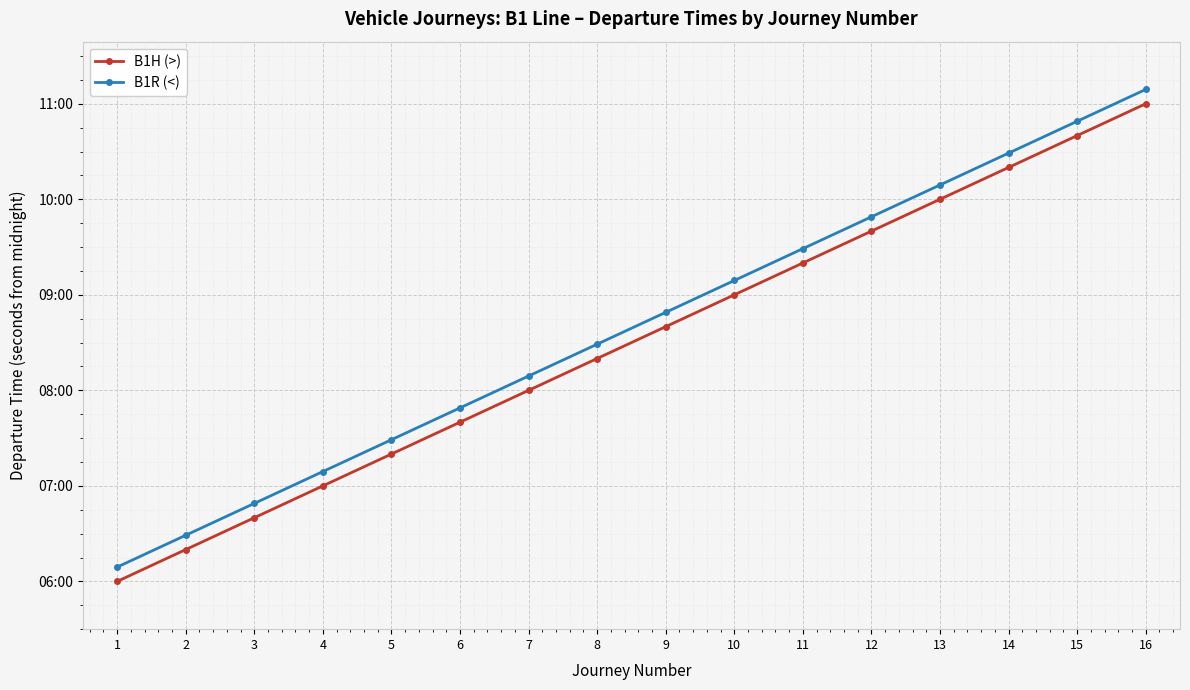

What is the approximate value of B1H (>) at 1?

21600